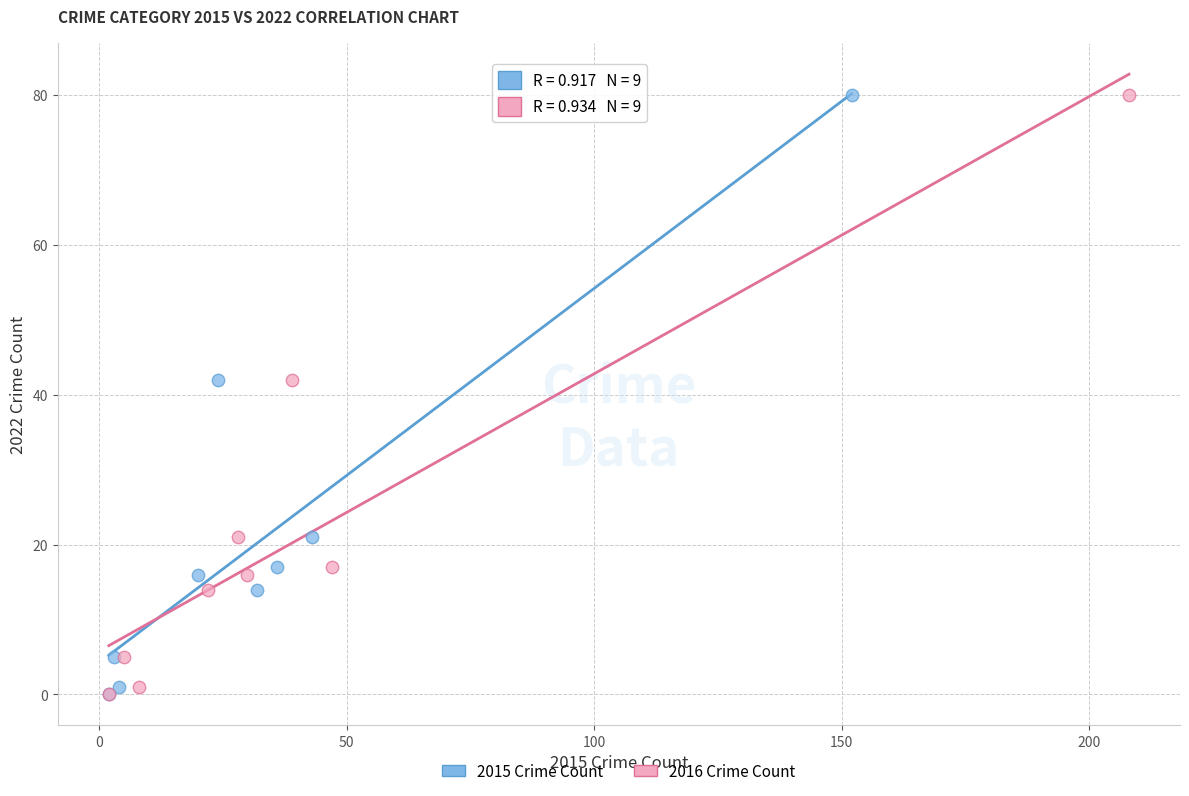

What are all the series names shown in the legend?

2015 Crime Count, 2016 Crime Count